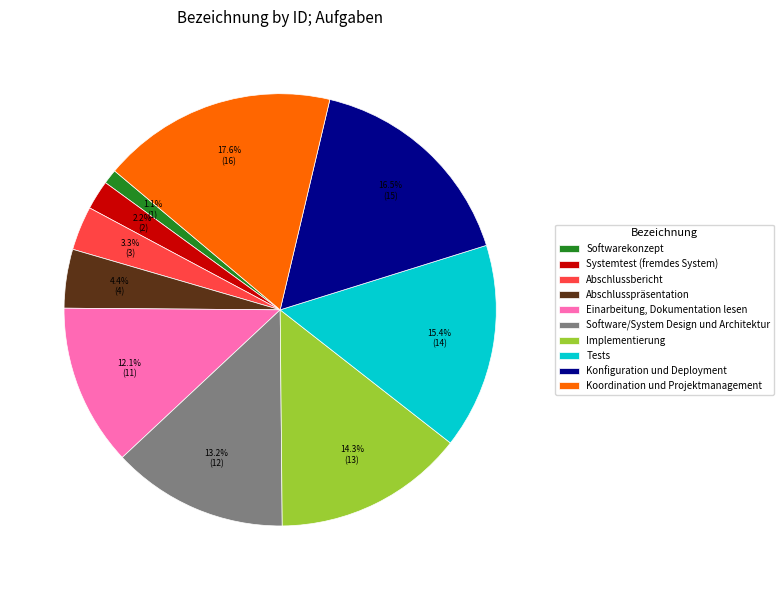

Between Abschlusspräsentation and Konfiguration und Deployment, which is larger?

Konfiguration und Deployment